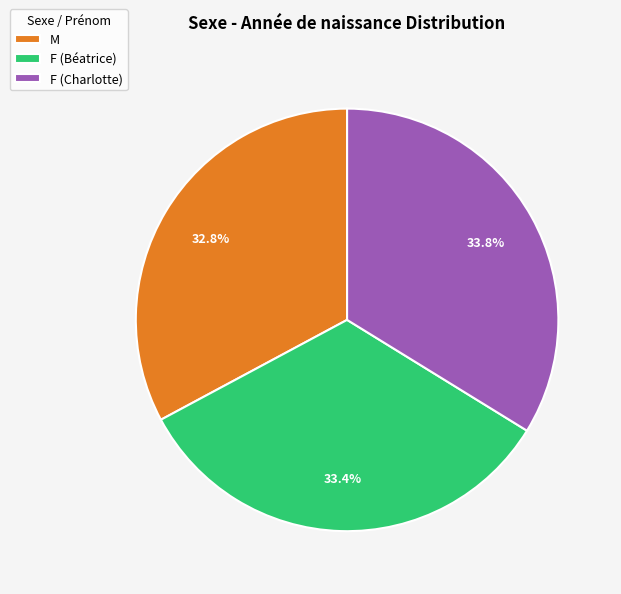

What percentage is the M slice, to the nearest percent?

33%